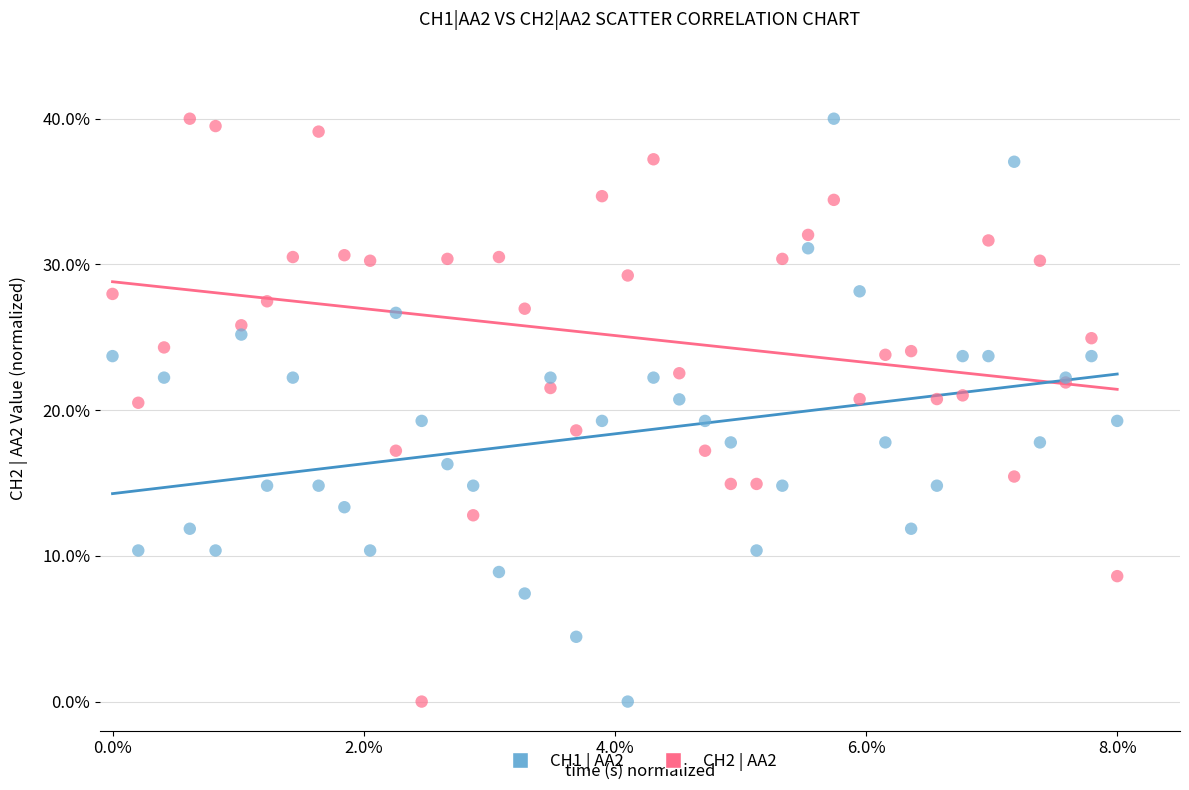

What are all the series names shown in the legend?

CH1 | AA2, CH2 | AA2